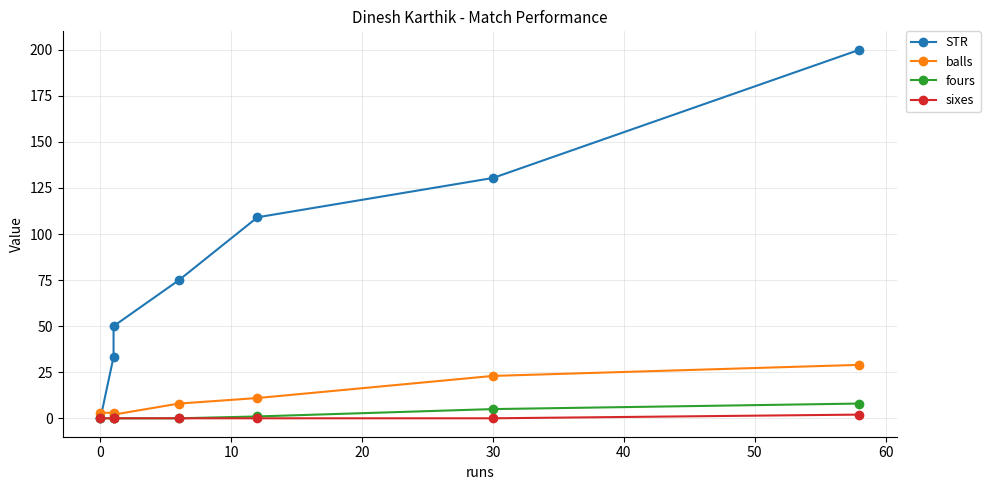

Is it true that fours equals 5.5 at 50?

False